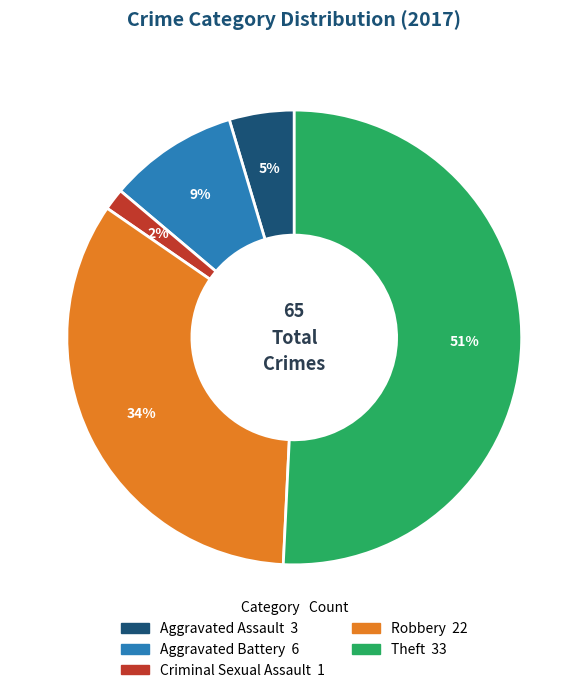

What percentage is the Robbery slice, to the nearest percent?

34%